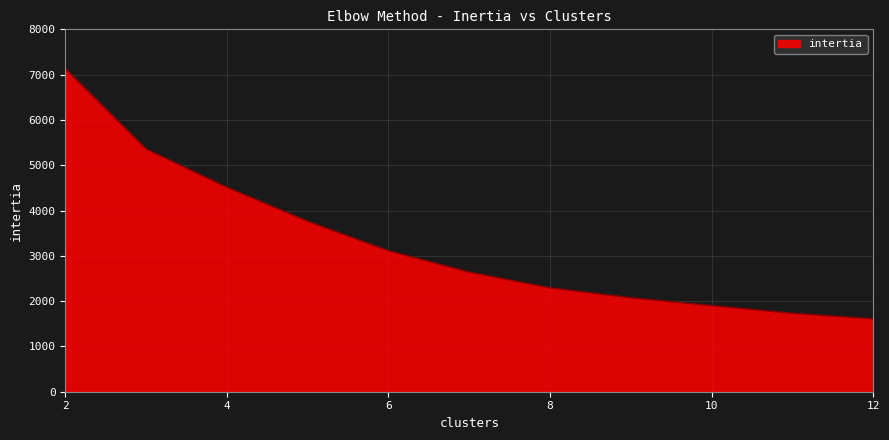

What is the difference between the maximum and minimum values?

5525.0